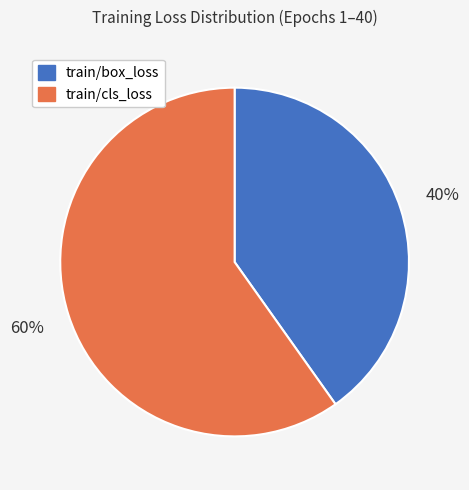

Count the number of slices in the pie.

2